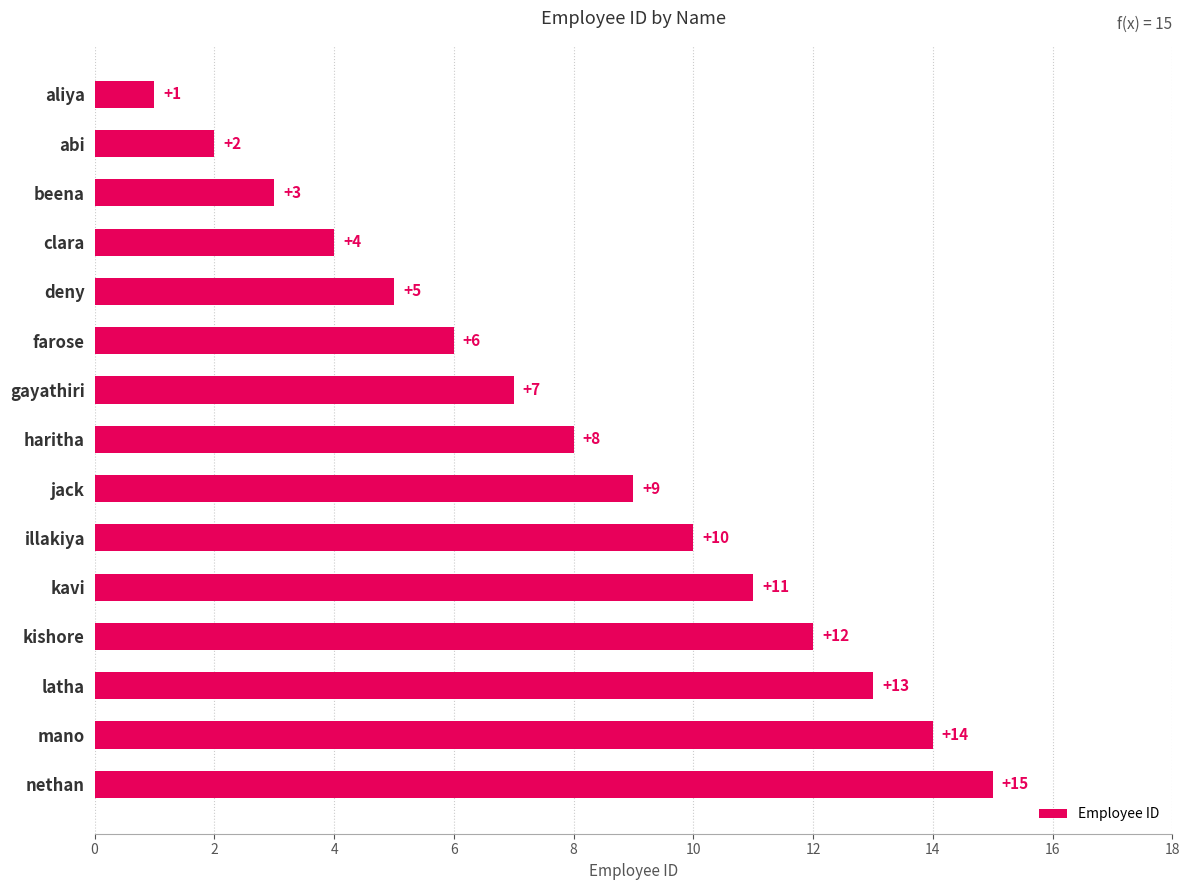

The value at mano is 22. True or false?

False